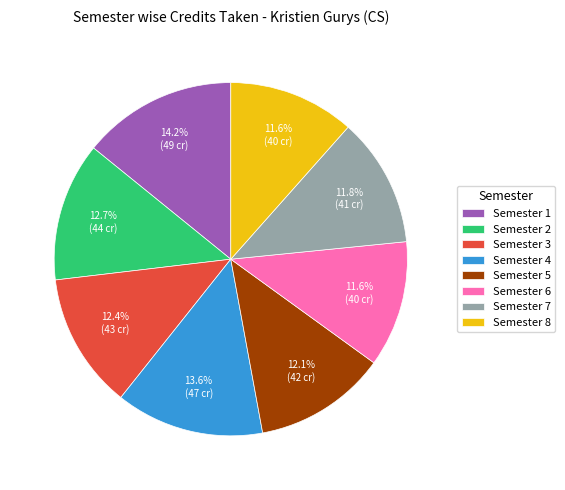

The Semester 6 slice represents 12% of the pie. True or false?

True